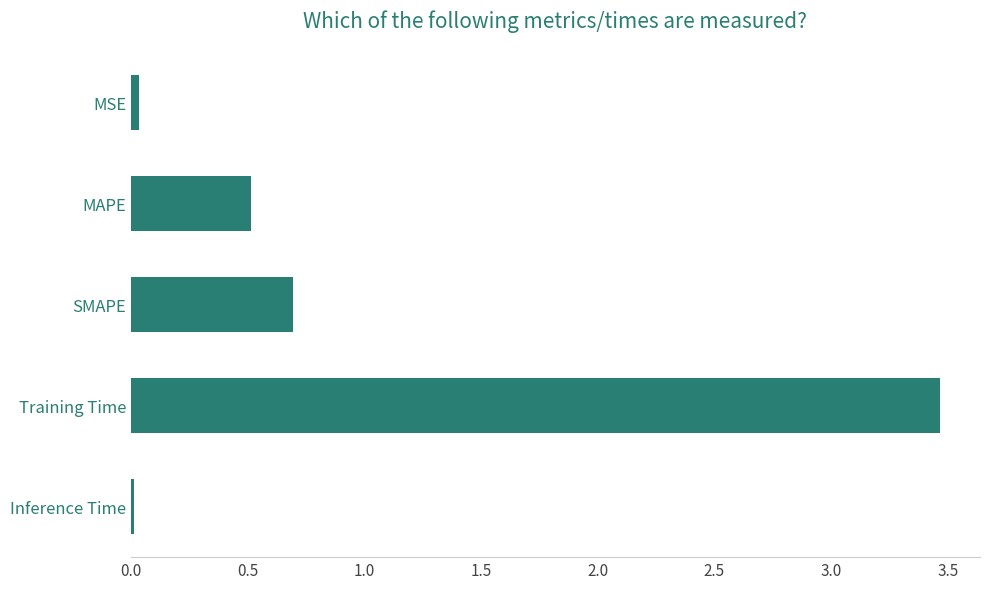

The chart shows a value of 0.5 at MAPE. True or false?

True